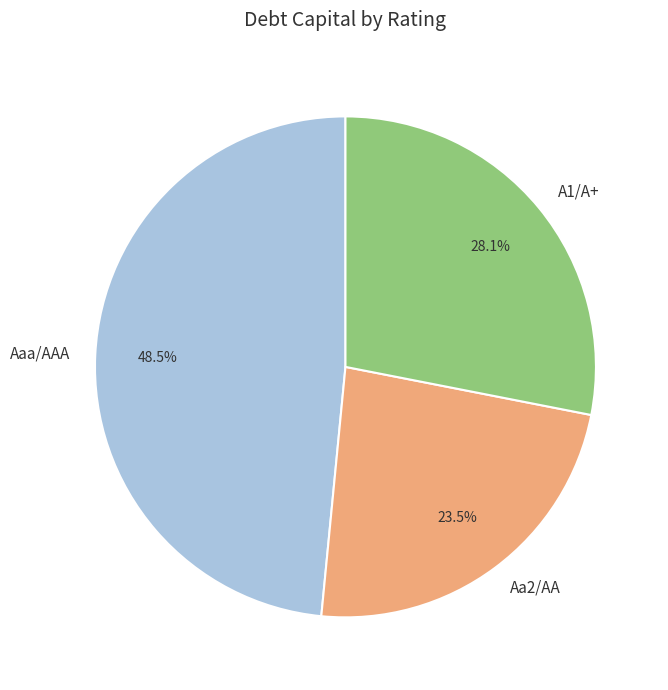

Is the sum of Aa2/AA and A1/A+ greater than half?

Yes